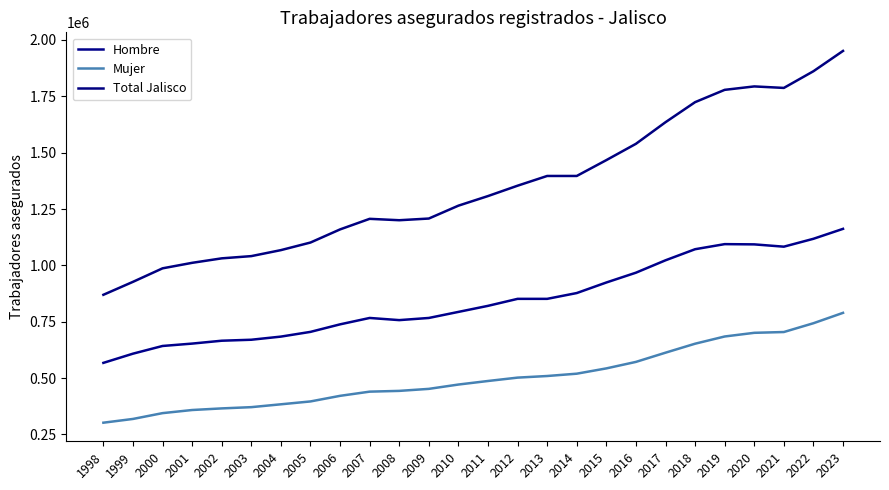

The Mujer series shows 652410 at 2018. True or false?

True